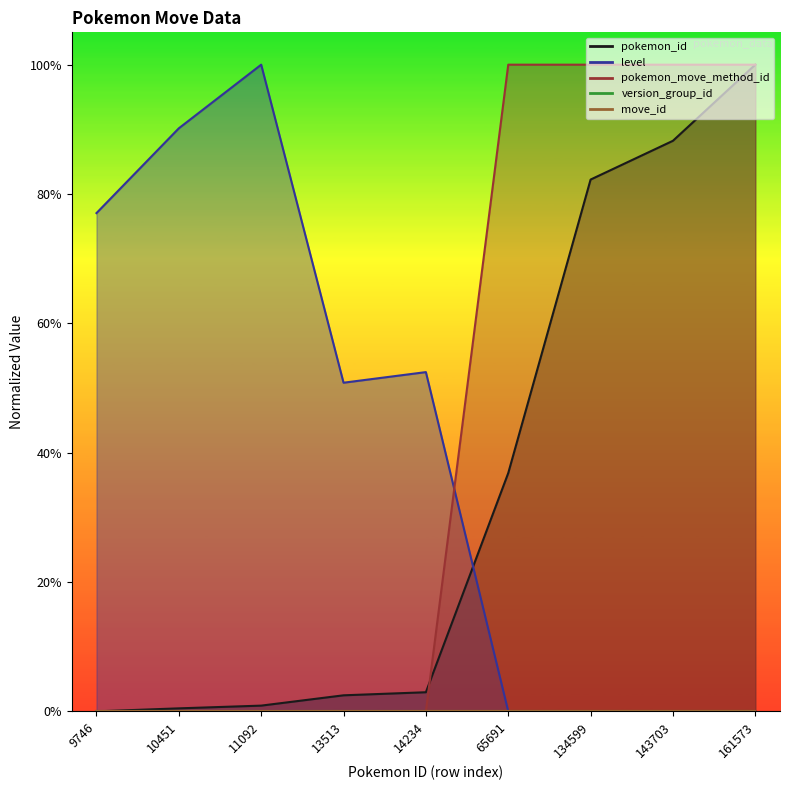

Between which two adjacent categories do pokemon_id and level first intersect?

14234 and 65691